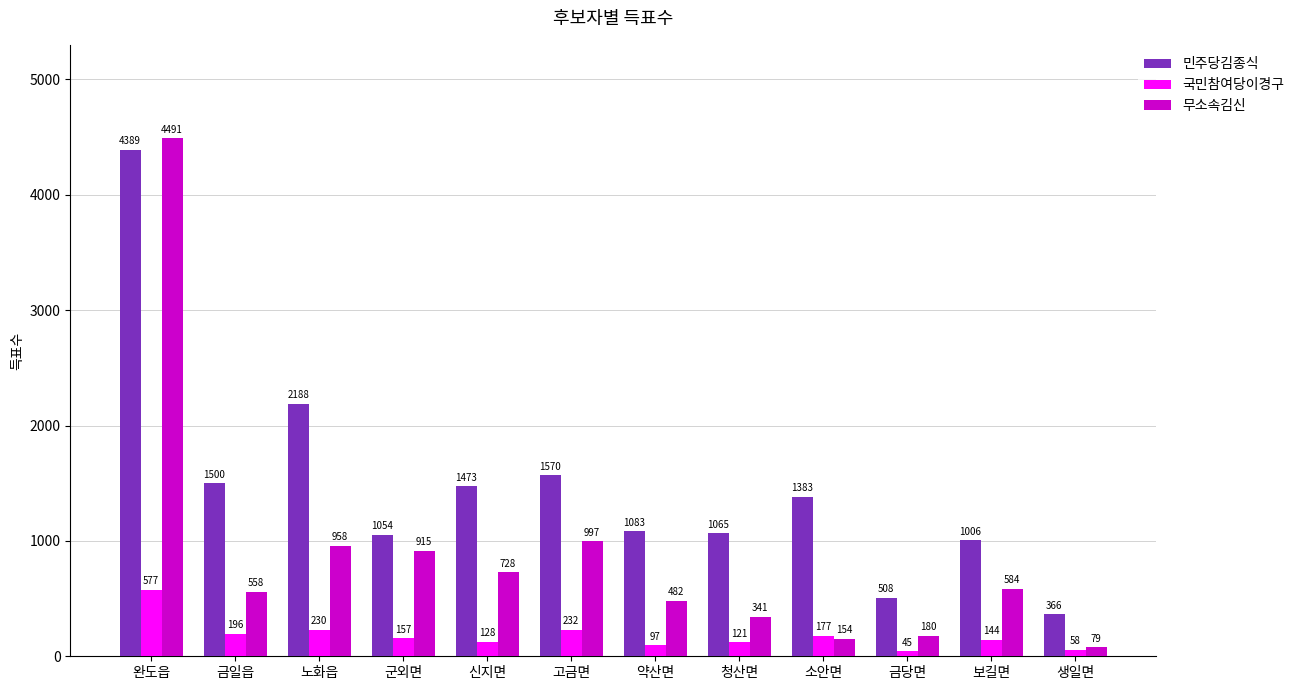

Which series has the widest spread of values?

무소속김신